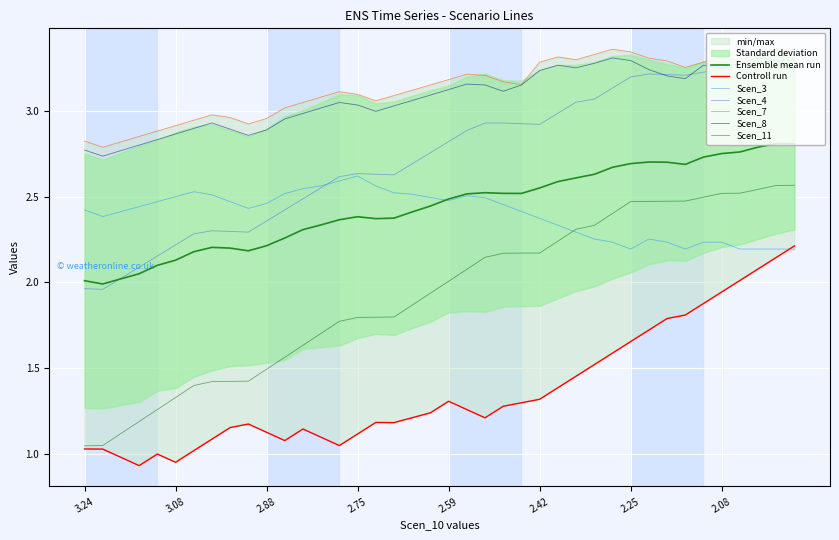

True or false: Scen_7 has a value of 3.2 at 22.

True